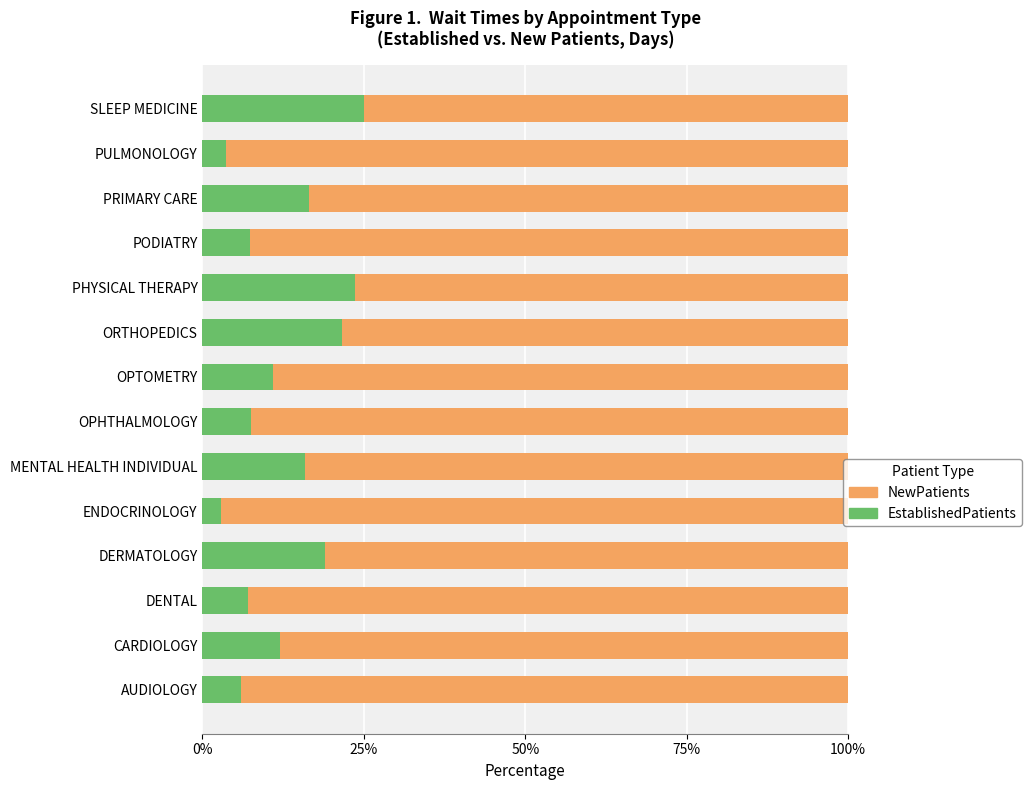

True or false: EstablishedPatients has a value of 7.1 at DENTAL.

True